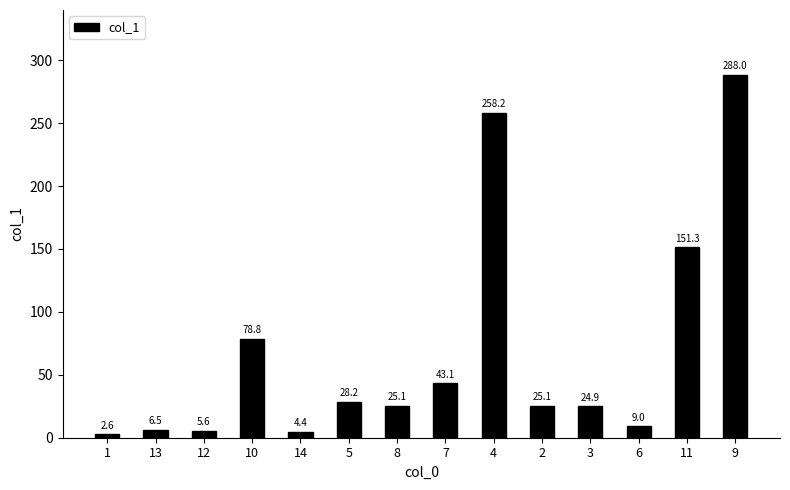

Reading right to left, list all the values displayed in this chart.

288.0	151.3	9.0	24.9	25.1	258.2	43.1	25.1	28.2	4.4	78.8	5.6	6.5	2.6